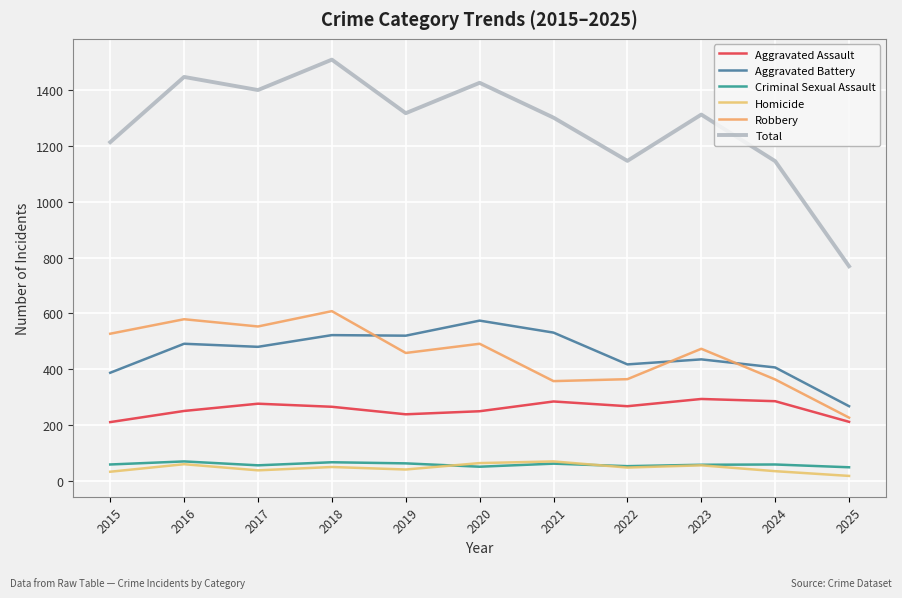

Where is the first local maximum for Criminal Sexual Assault?

2016